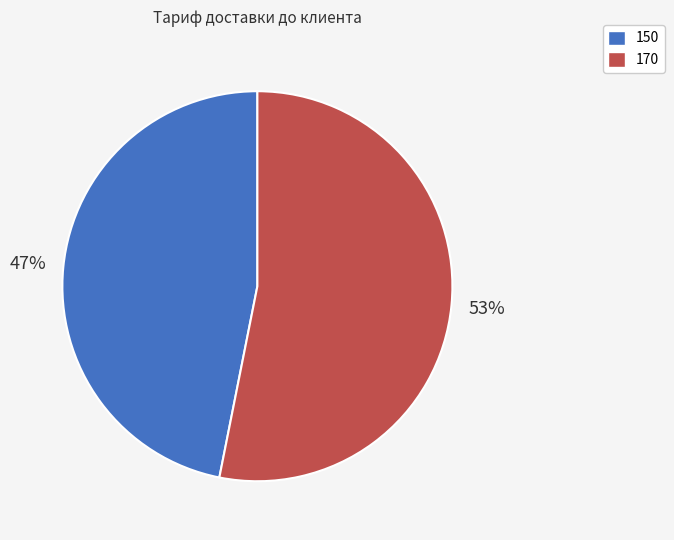

To the nearest percent, what portion does 150 represent?

47%